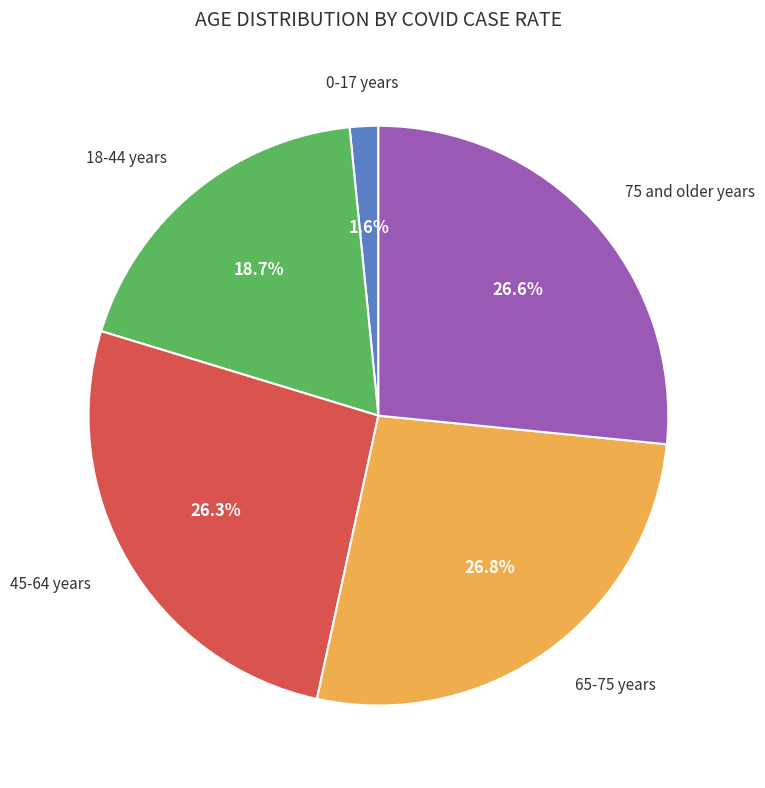

Does any single category account for the majority?

No